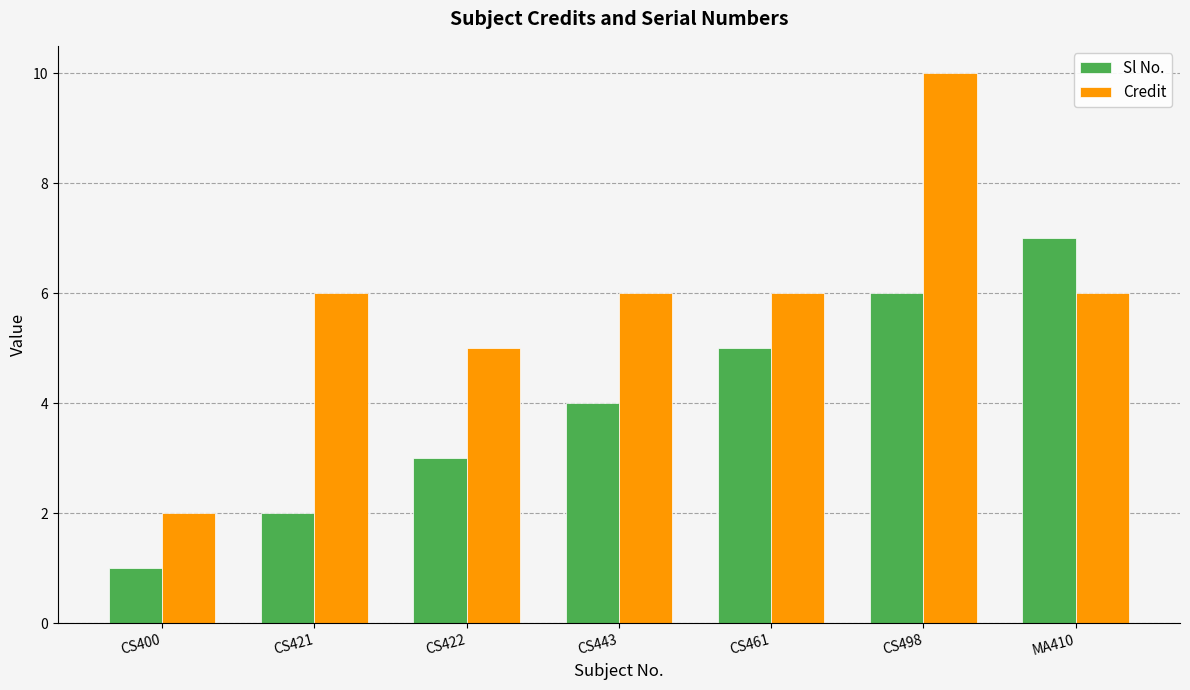

How many series are shown in this chart?

2